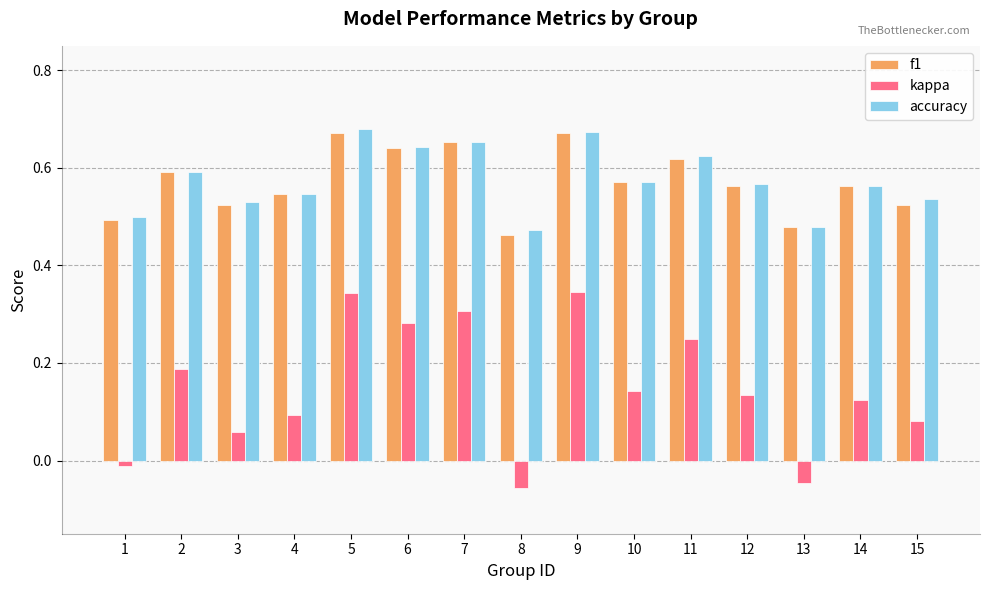

Which series has the largest range (max minus min)?

kappa